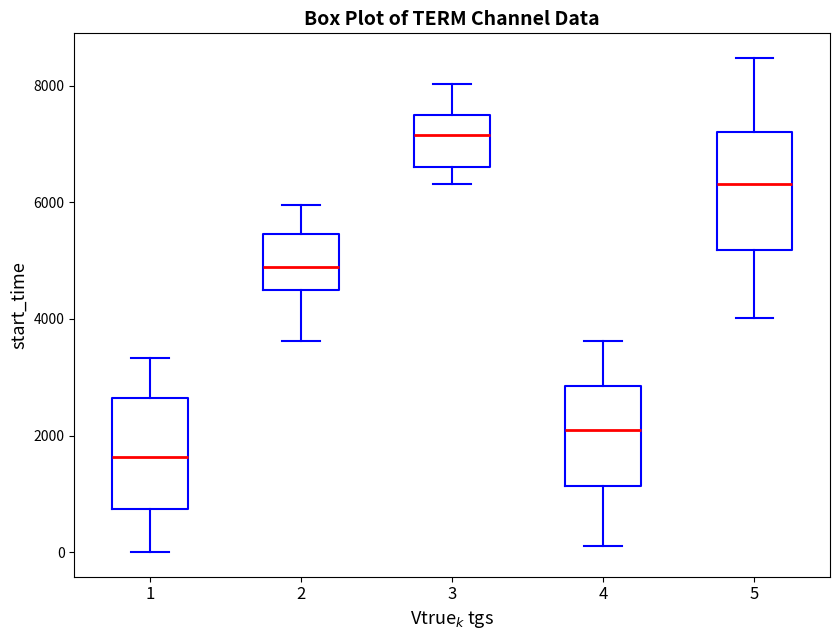

Reading left to right, read every box against the y-axis: the position of its median line, the range the box covers, and the ends of its whiskers. The values are not printed on the chart, so give them approximately, as read against the axis.

1: median 1600, box 800 to 2600, whiskers 0 to 3400
2: median 4800, box 4600 to 5400, whiskers 3600 to 6000
3: median 7200, box 6600 to 7400, whiskers 6400 to 8000
4: median 2000, box 1200 to 2800, whiskers 200 to 3600
5: median 6400, box 5200 to 7200, whiskers 4000 to 8400